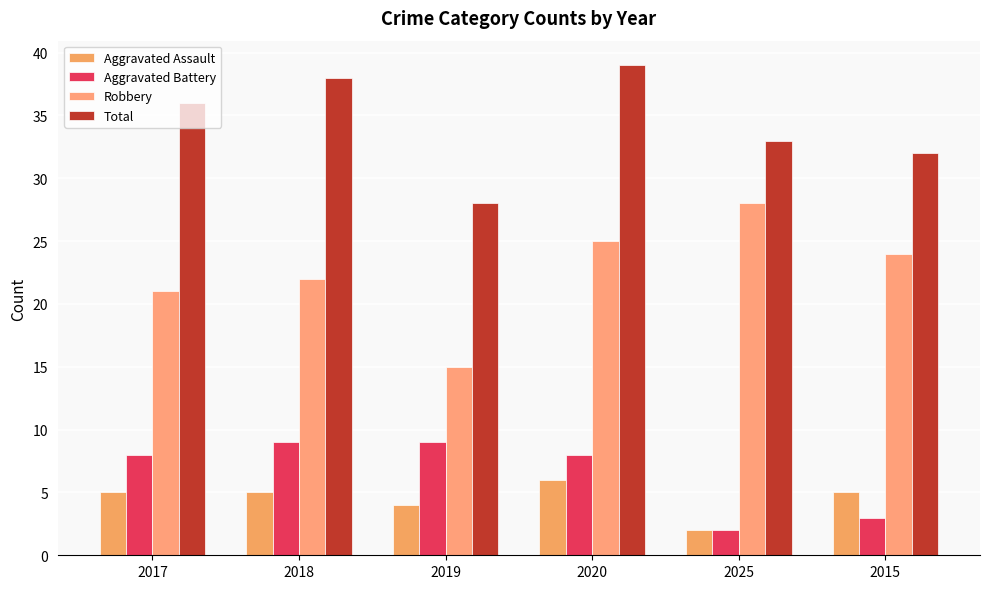

List the labels in order of Robbery value, largest first.

2025, 2020, 2015, 2018, 2017, 2019